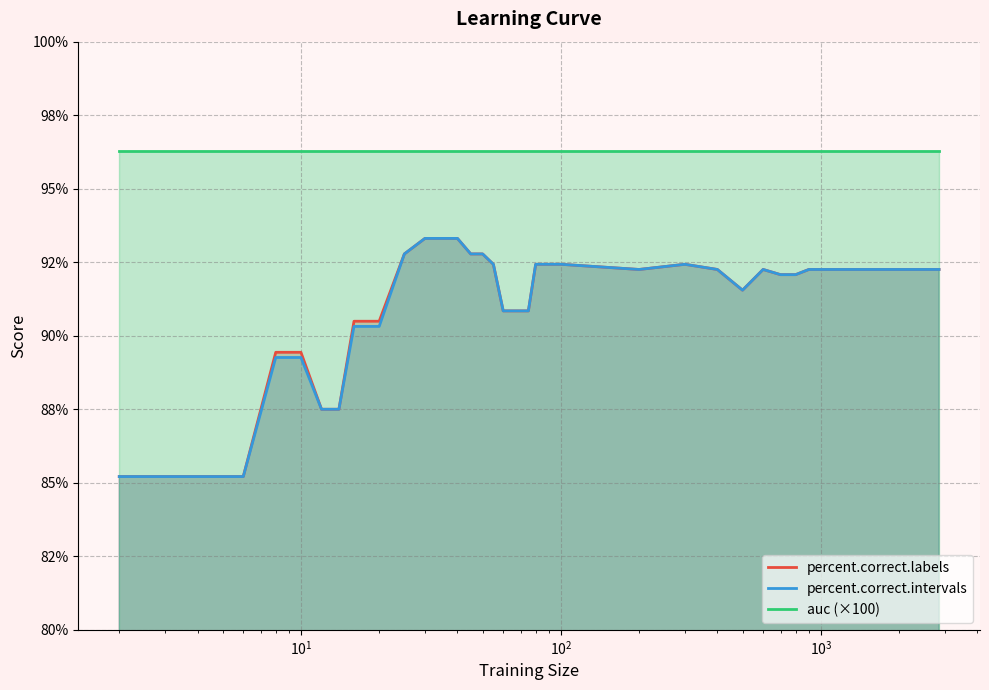

Which series has the largest range (max minus min)?

percent.correct.labels